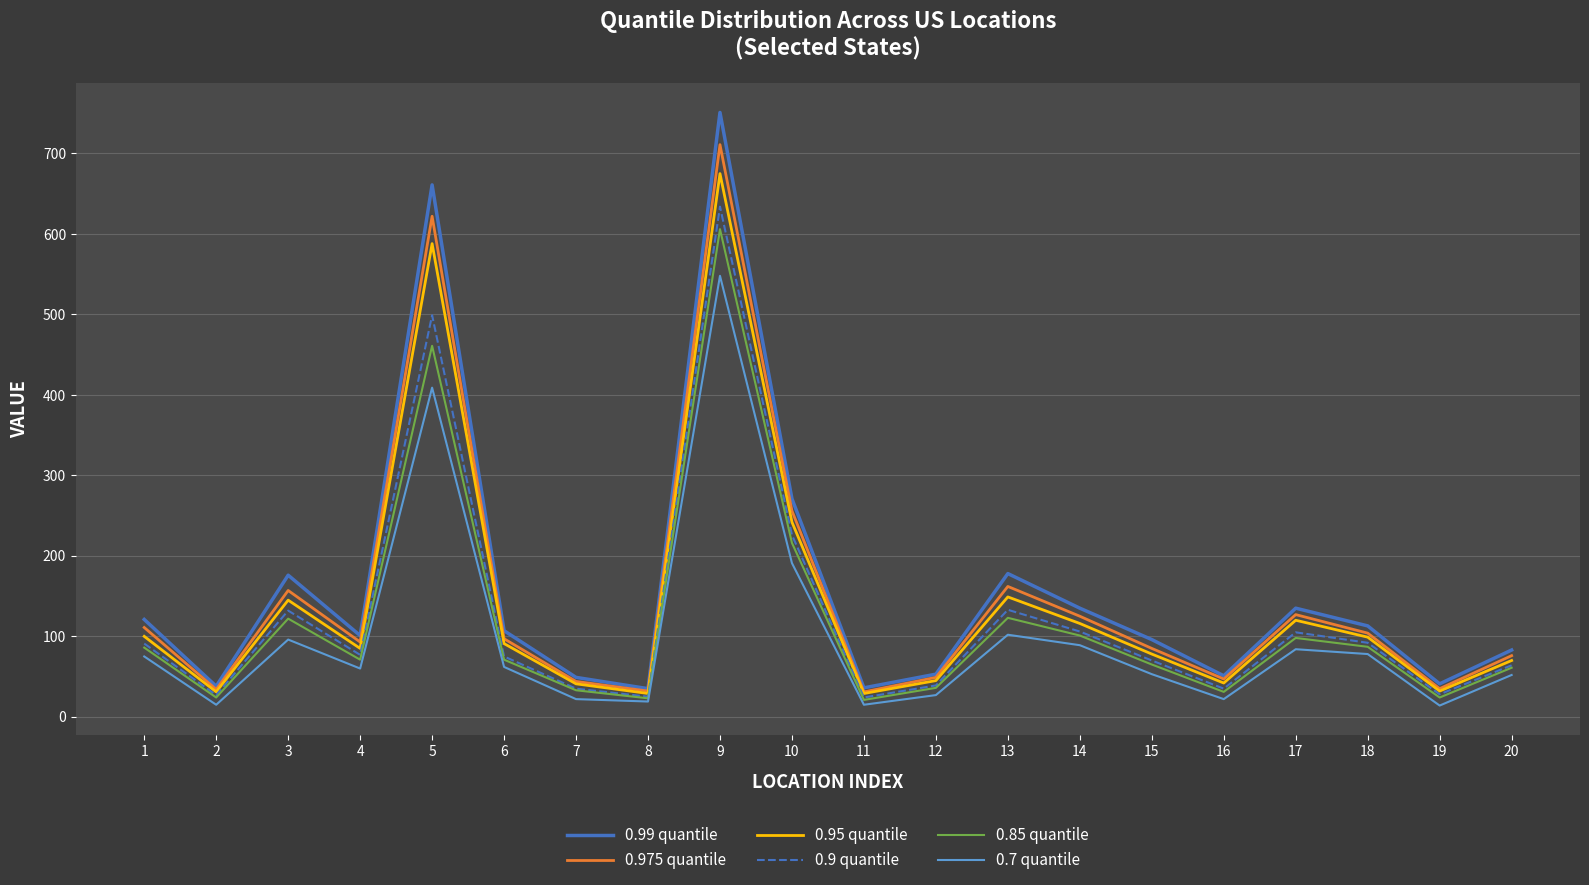

Which series has the largest range (max minus min)?

0.99 quantile